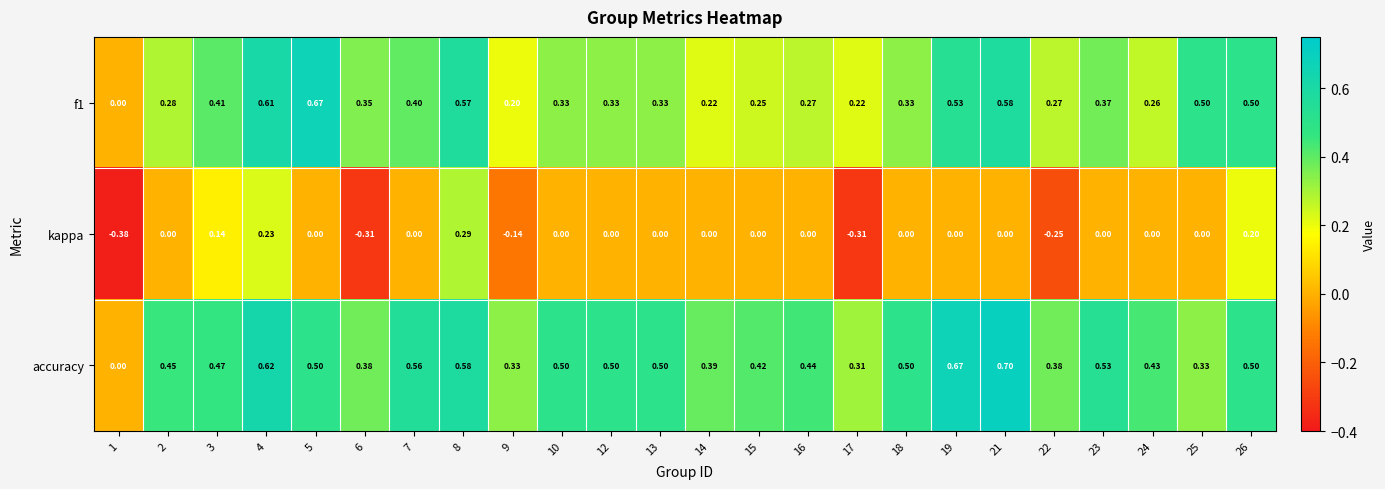

Between 8 and 18, which series saw the biggest shift?

kappa